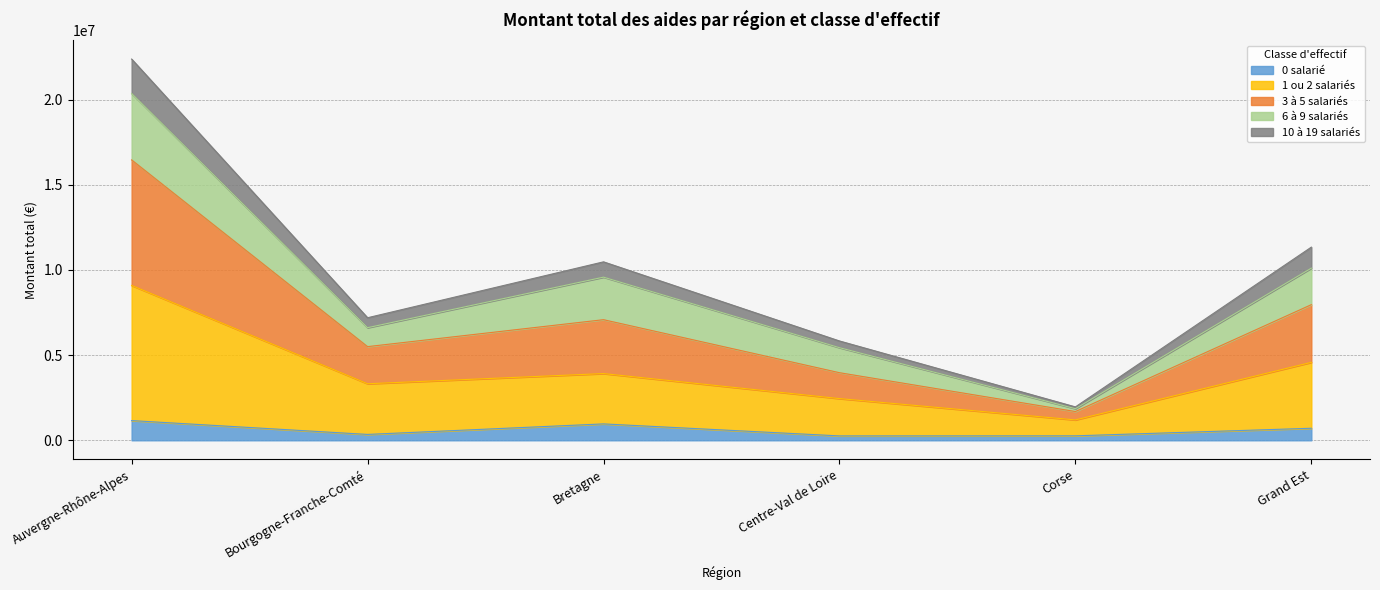

True or false: 10 à 19 salariés and 3 à 5 salariés intersect in this chart.

False